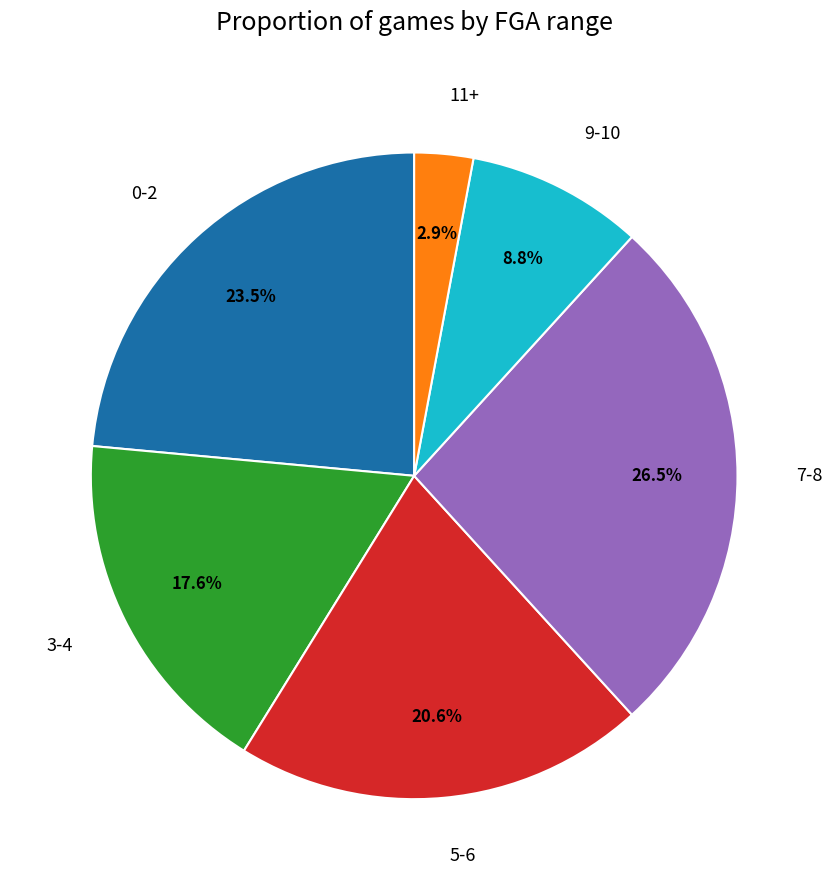

What percentage do 5-6 and 0-2 together represent?

44.1%